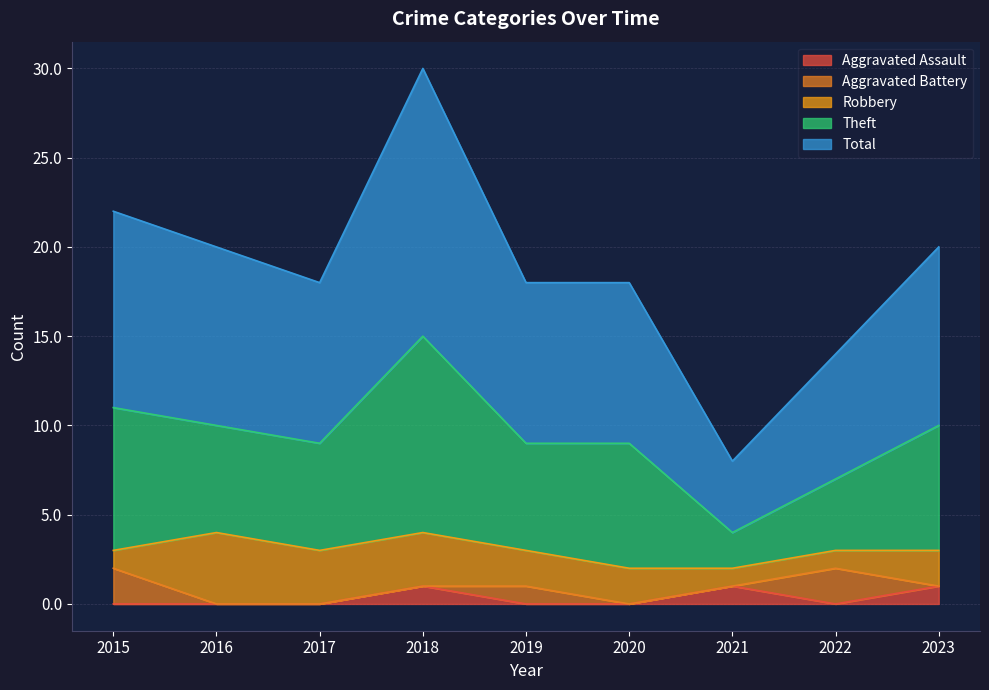

True or false: Total has a value of 20 at 2016.

True